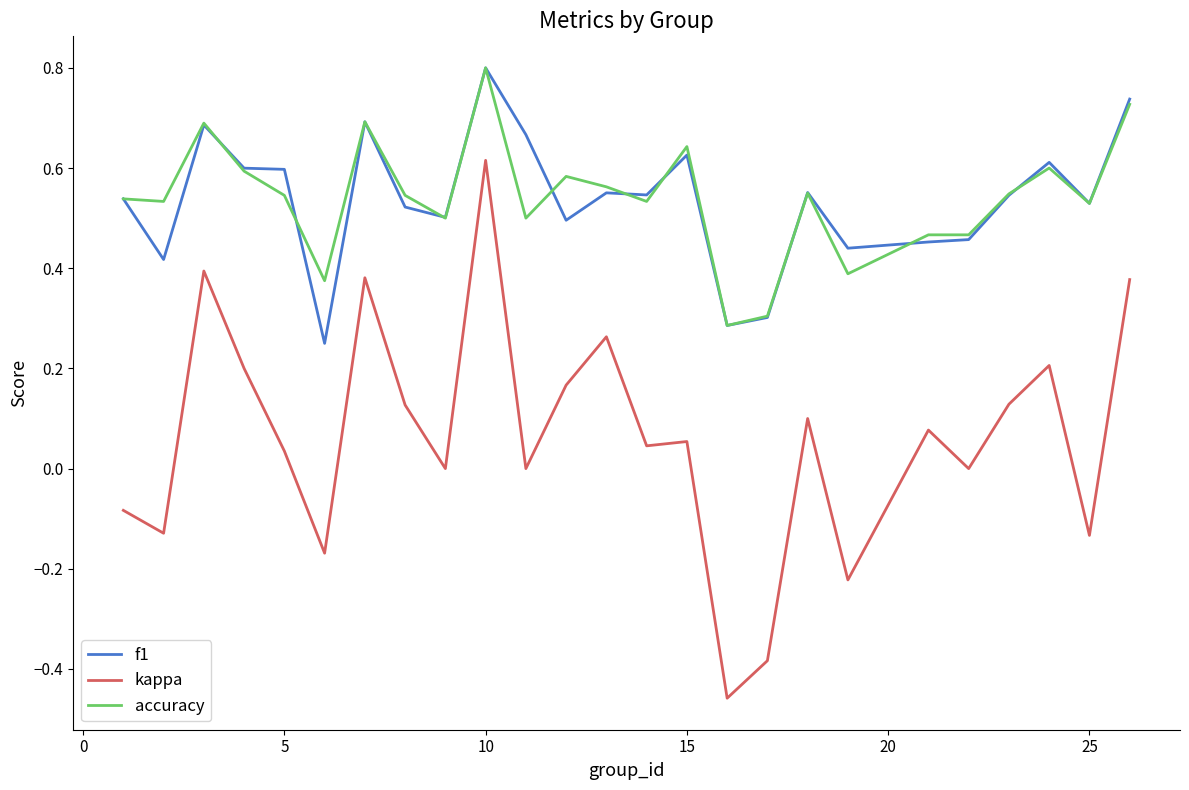

What is the maximum value shown in the chart?

0.8